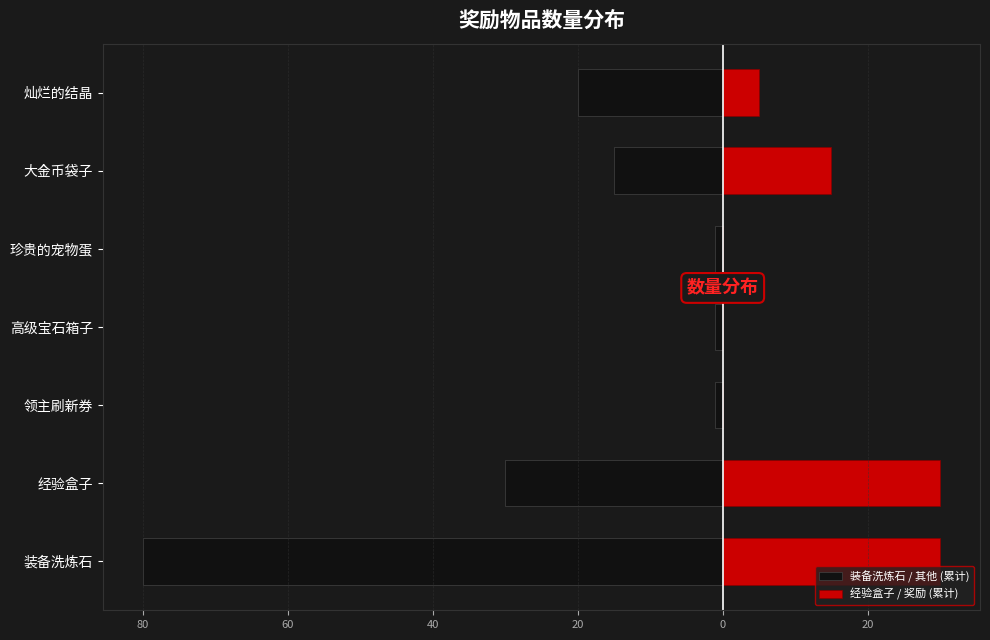

Count the 装备洗炼石 / 其他 (累计) values in the range -30 to -1.

6